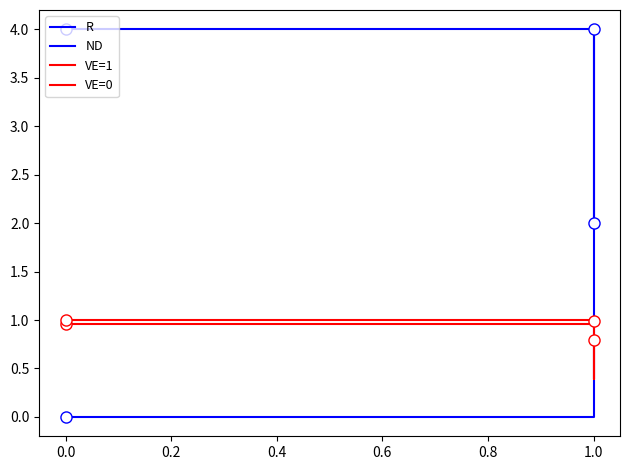

What is the average value of the VE=1 series?

0.8